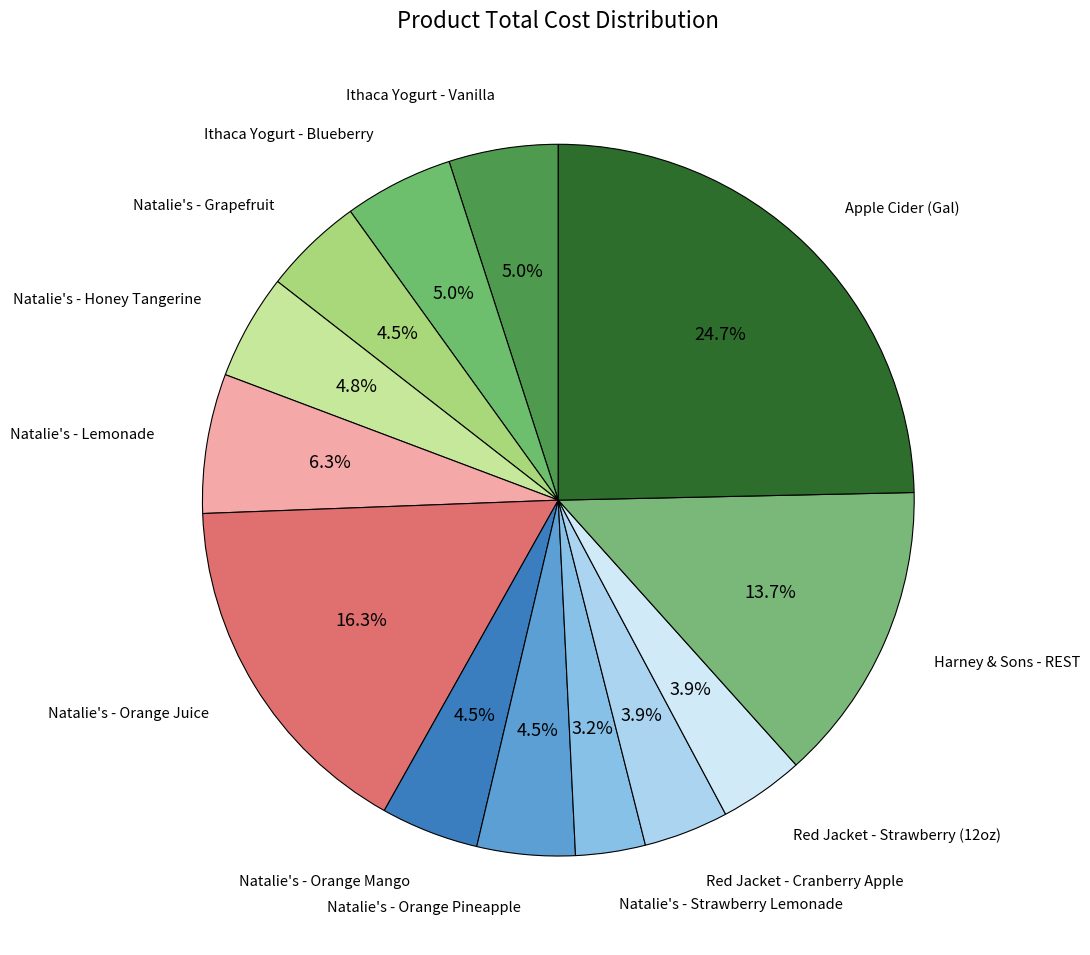

How many slices are in this pie chart?

13